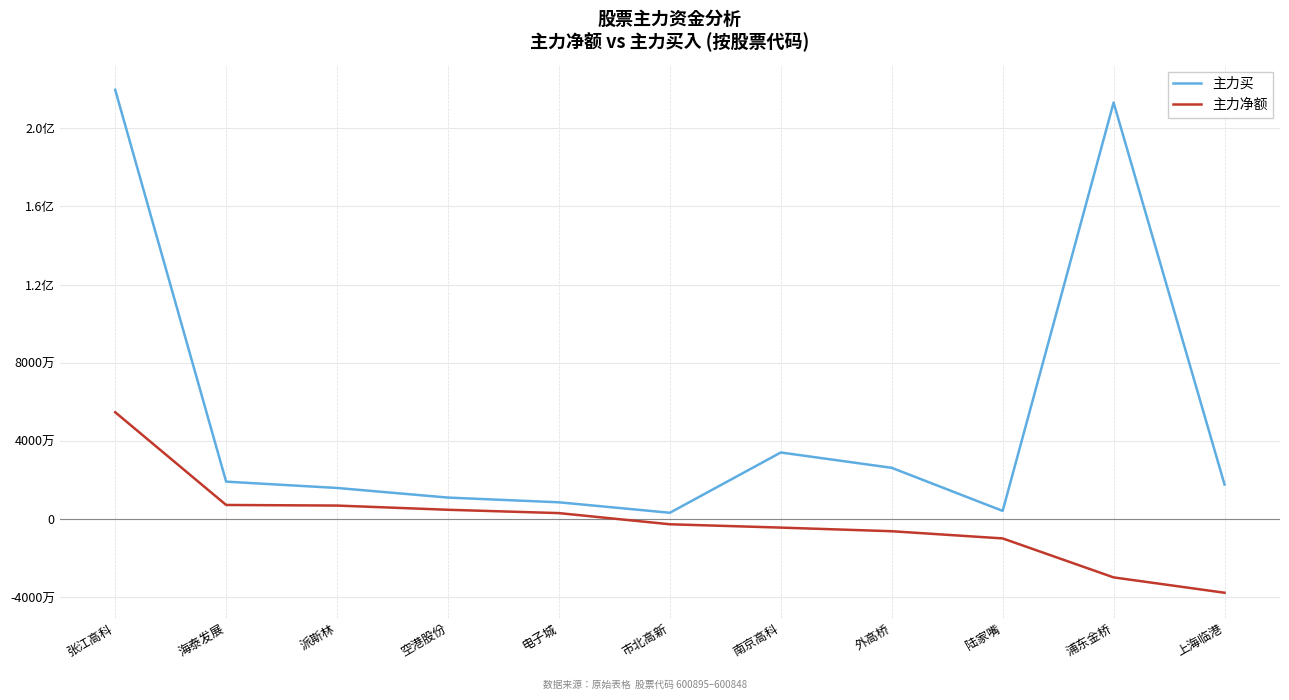

Which category has the lowest value across all series?

上海临港